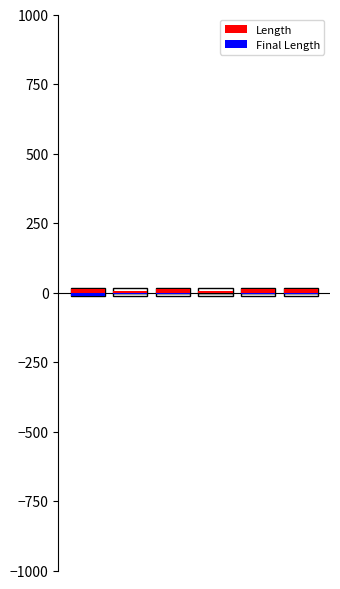

What are all the series names shown in the legend?

Length, Final Length